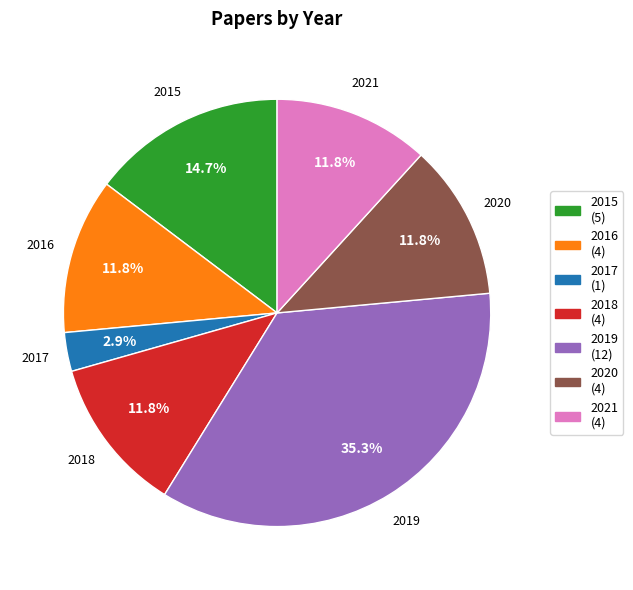

Combined, do 2016 and 2018 account for over 50%?

No